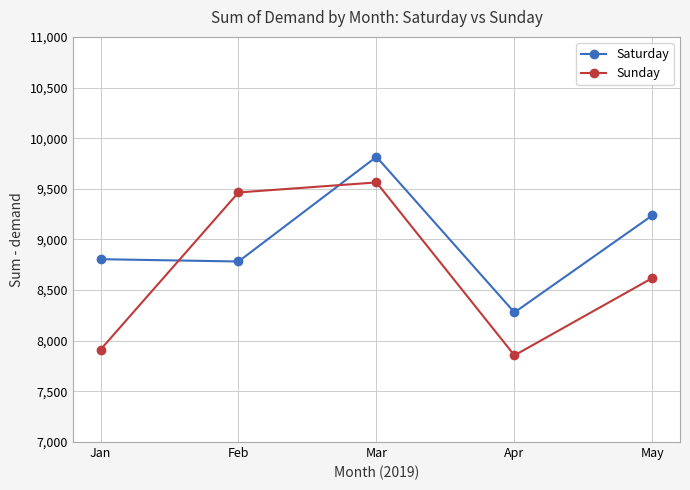

What is the spread (max minus min) of values at Jan?

893.2